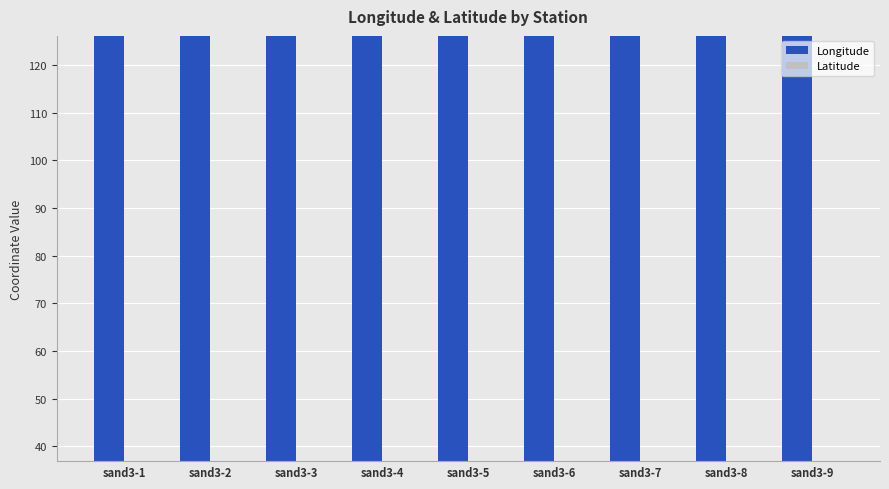

What is the value of the Longitude bar at the 2nd from the left?

126.1